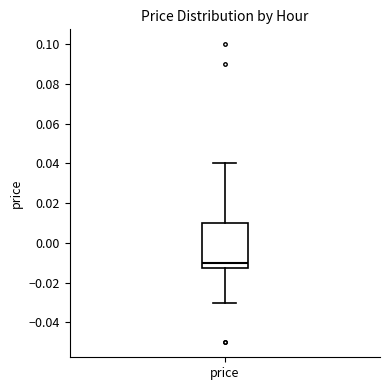

Read this box plot against the y-axis: the position of the median line, the range covered by the box, and the ends of both whiskers. The values are not printed on the chart, so give them approximately, as read against the axis.

median -0.010, box -0.012 to 0.010, whiskers -0.030 to 0.040